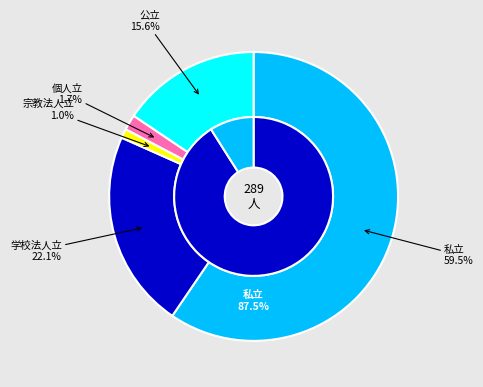

What percentage is NOT represented by 39?

99.0%